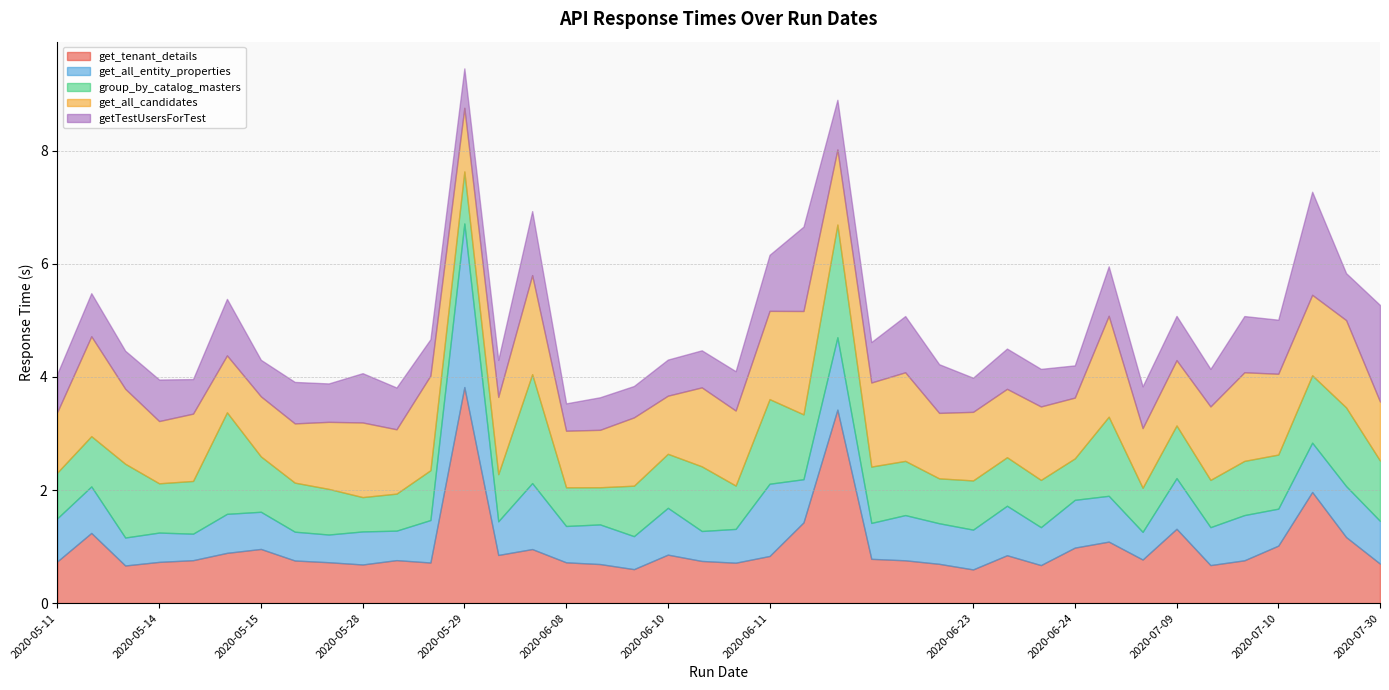

What is the approximate value of getTestUsersForTest at 2020-06-08?

0.6